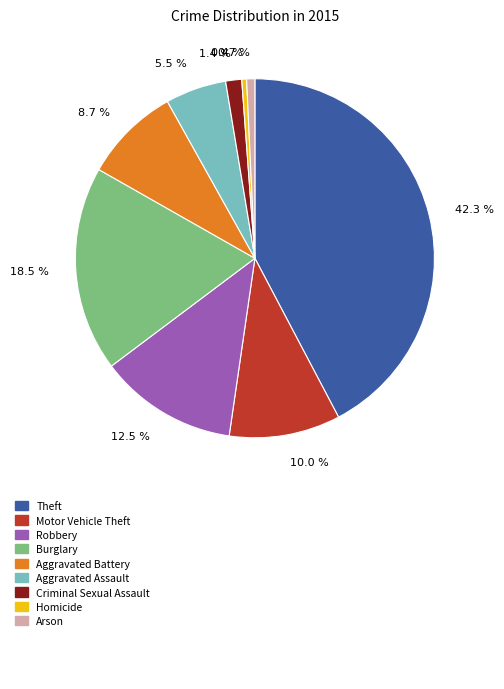

Which category has the biggest portion of the pie?

42.3 %